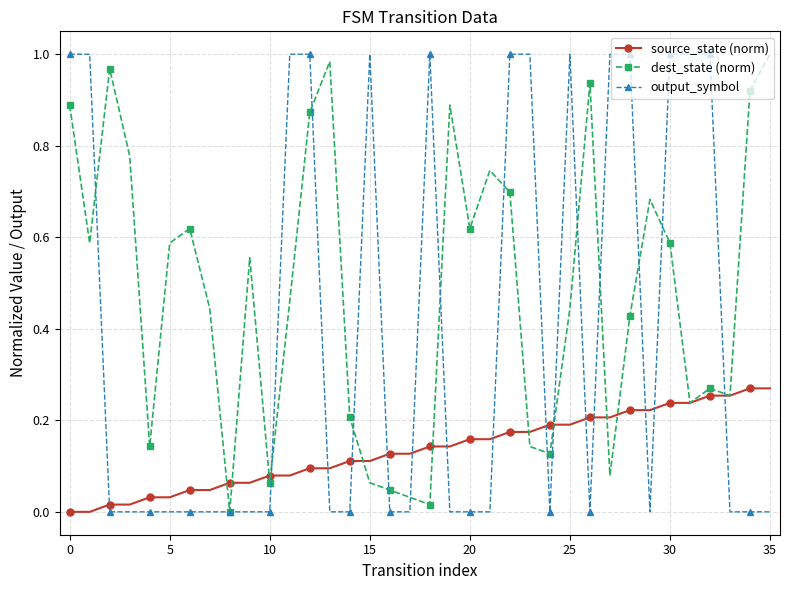

At how many categories does at least one series exceed 0?

36